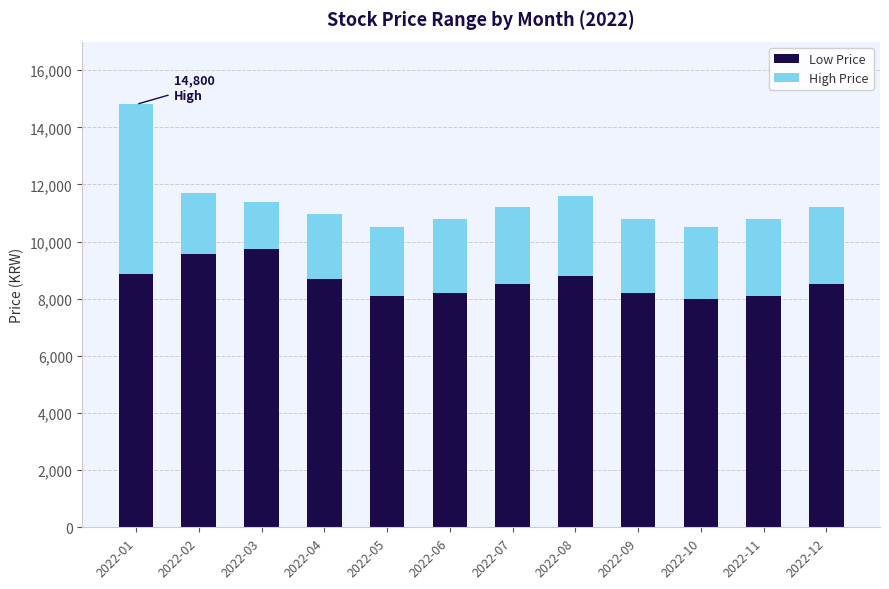

At which category is the sum across all series the highest?

2022-01